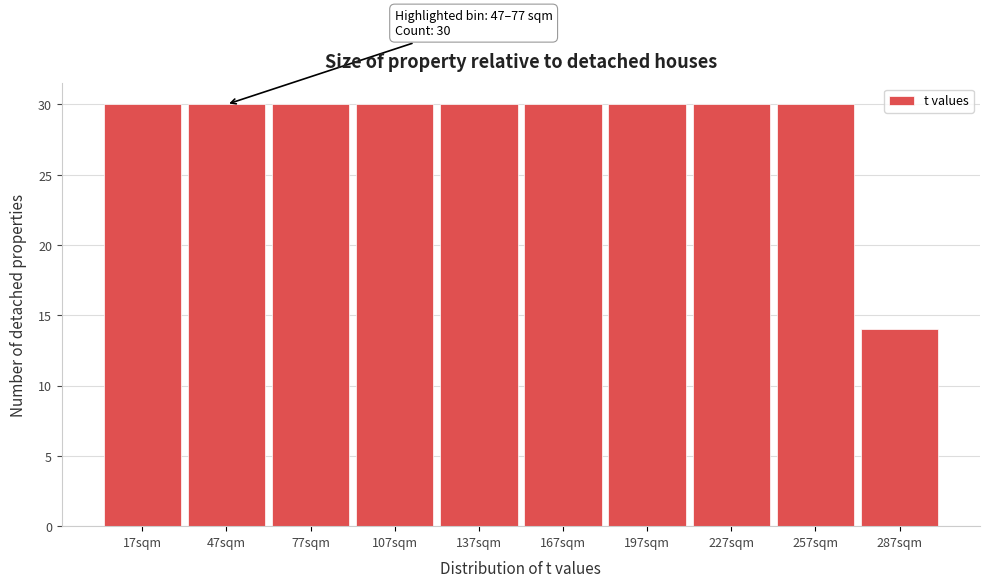

Reading left to right, extract all data points from this chart.

30	30	30	30	30	30	30	30	30	14